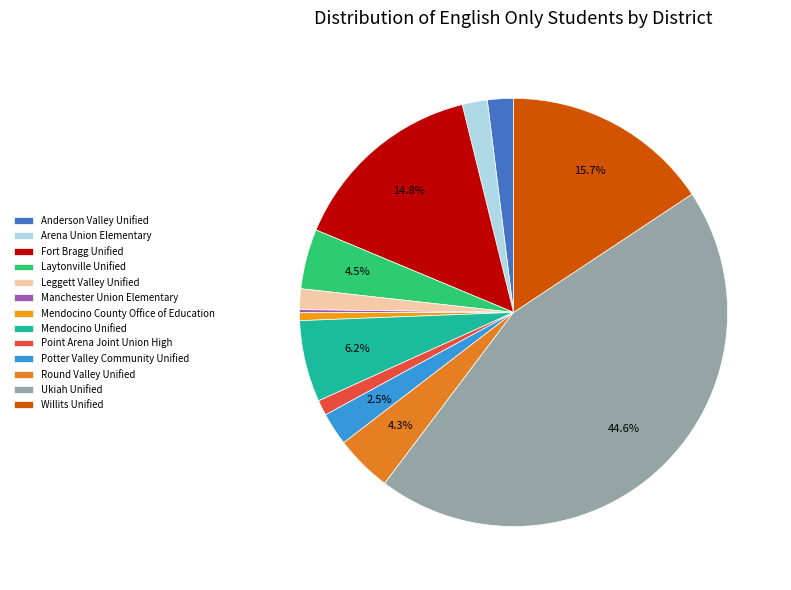

How many segments does this pie chart have?

13